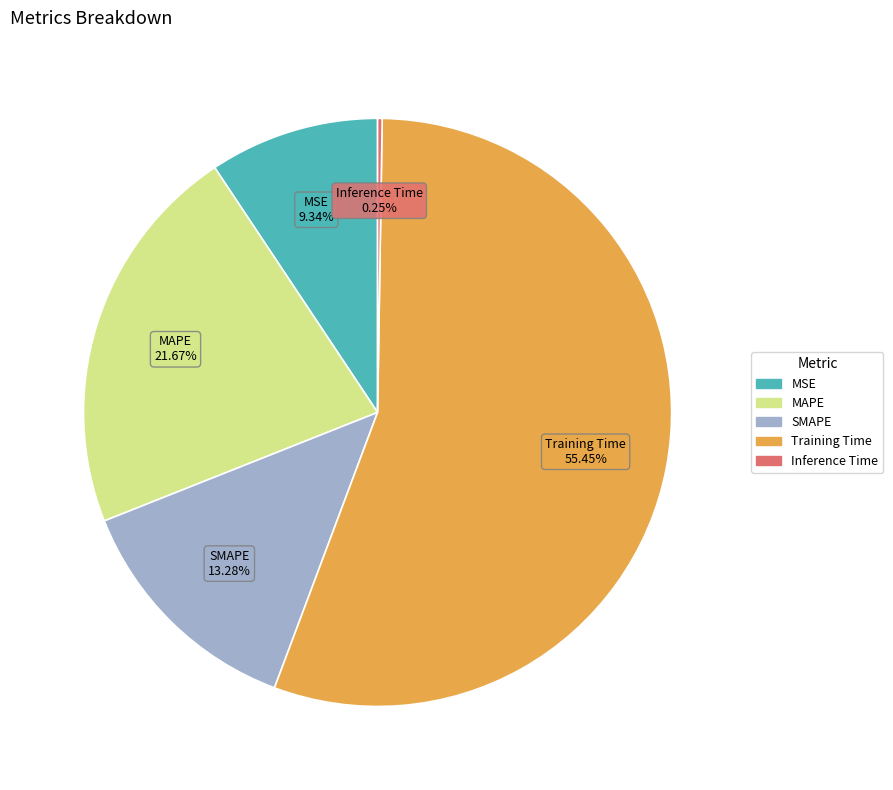

Is it true that MAPE is 16% of the pie?

False